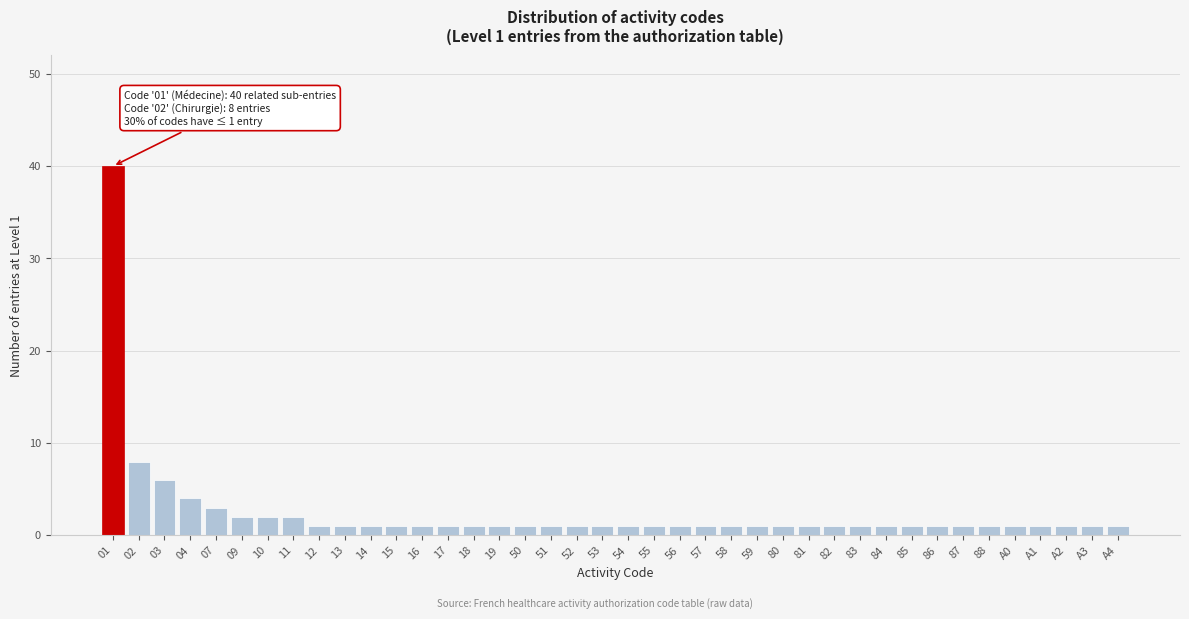

What is the difference between the maximum and minimum values?

39